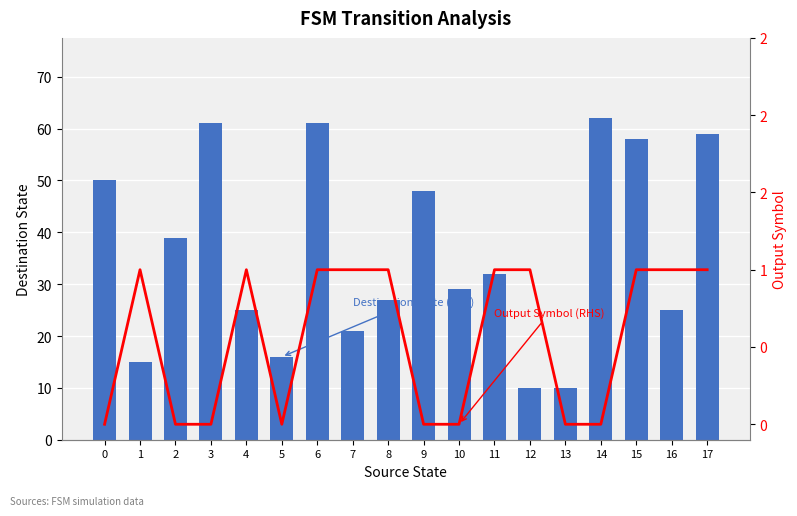

Reading left to right, what are all the values shown in this chart?

Destination State (LHS): 50	15	39	61	25	16	61	21	27	48	29	32	10	10	62	58	25	59
Output Symbol (RHS): 0	1	0	0	1	0	1	1	1	0	0	1	1	0	0	1	1	1